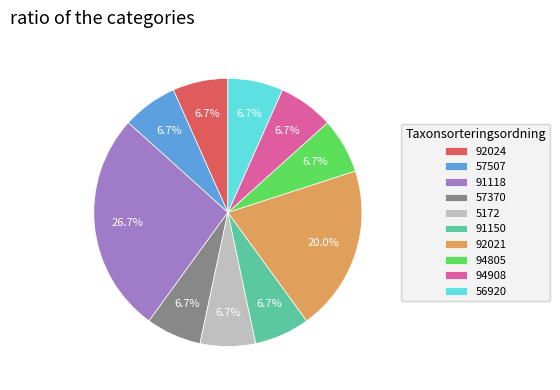

How much of the chart is everything except 94908?

93.3%